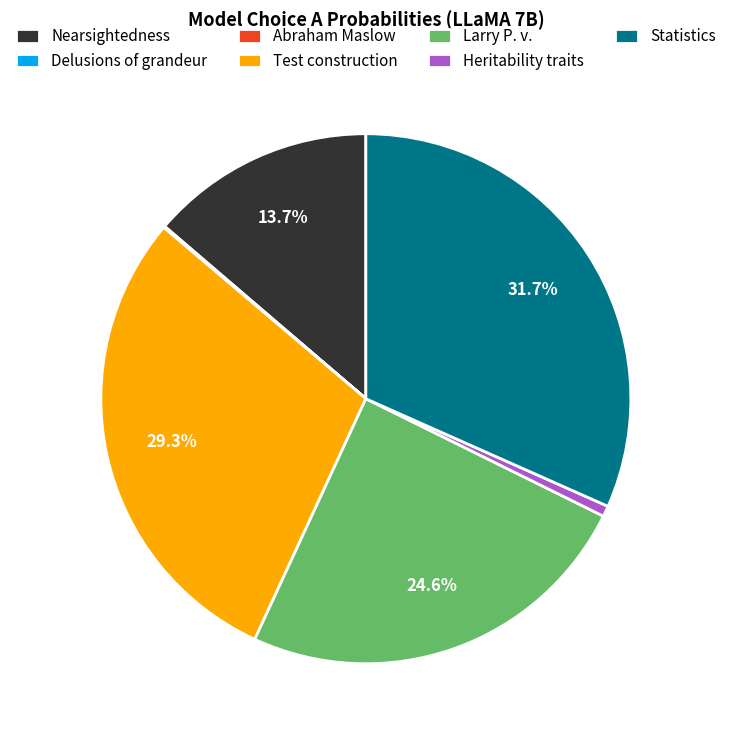

What portion of the pie excludes Nearsightedness?

86.3%